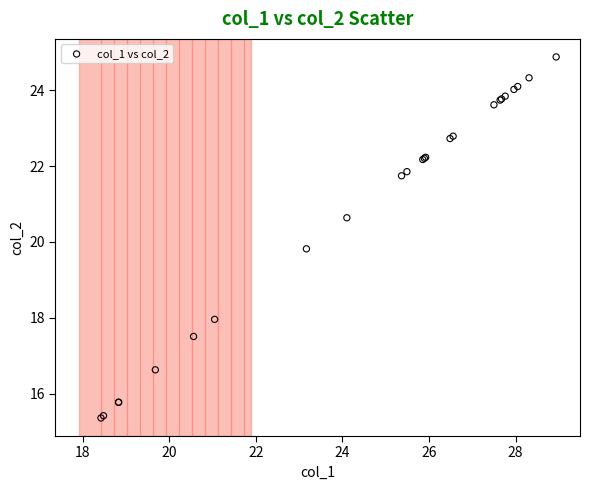

What Y value in the scatter plot is closest to 20?

19.8